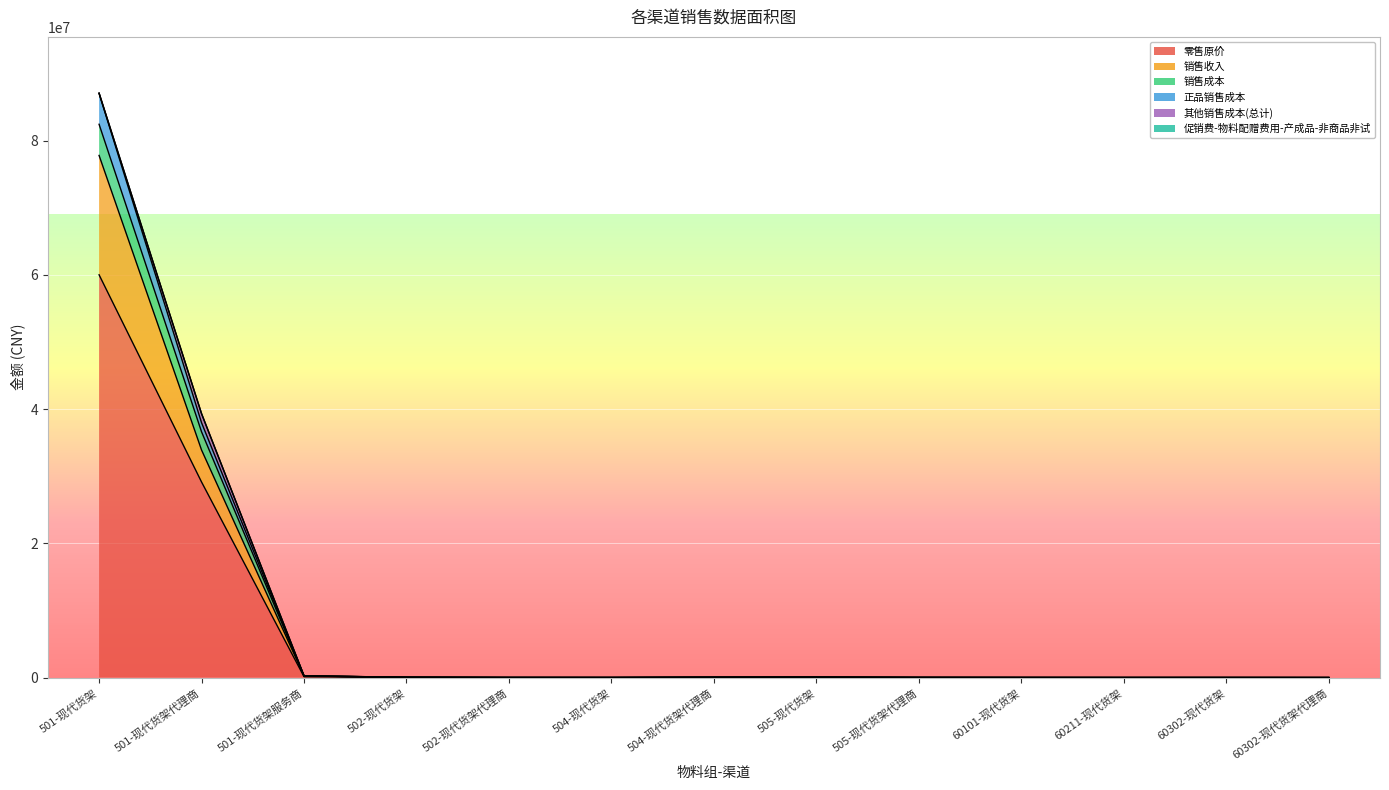

What is the difference between the maximum and minimum values in the 销售收入 series?

77779974.0